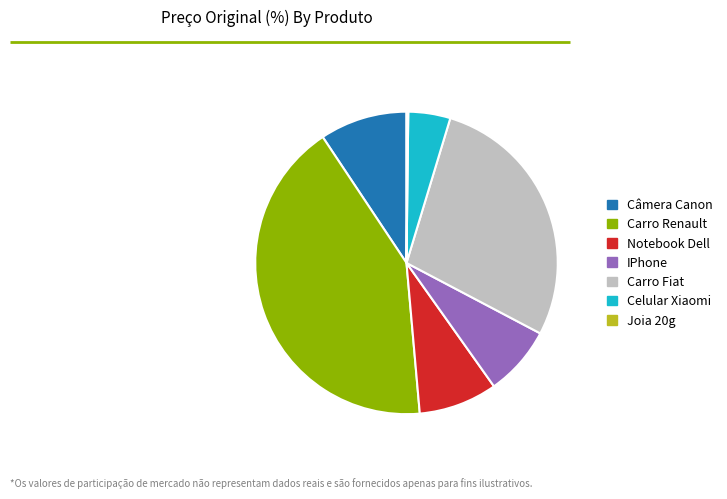

The Câmera Canon slice represents 1% of the pie. True or false?

False